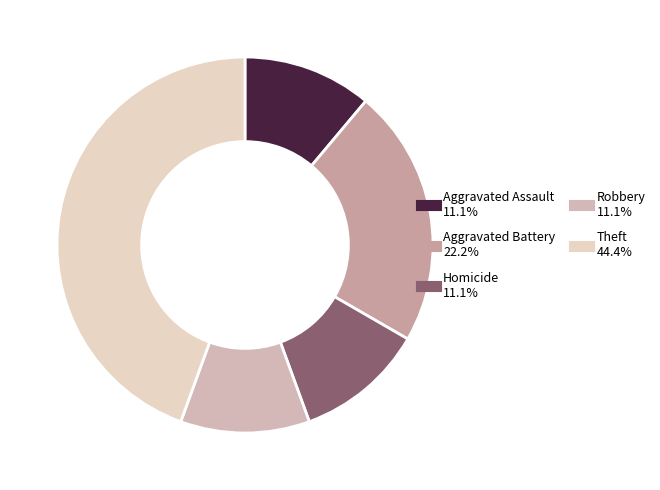

How many slices are in this pie chart?

5